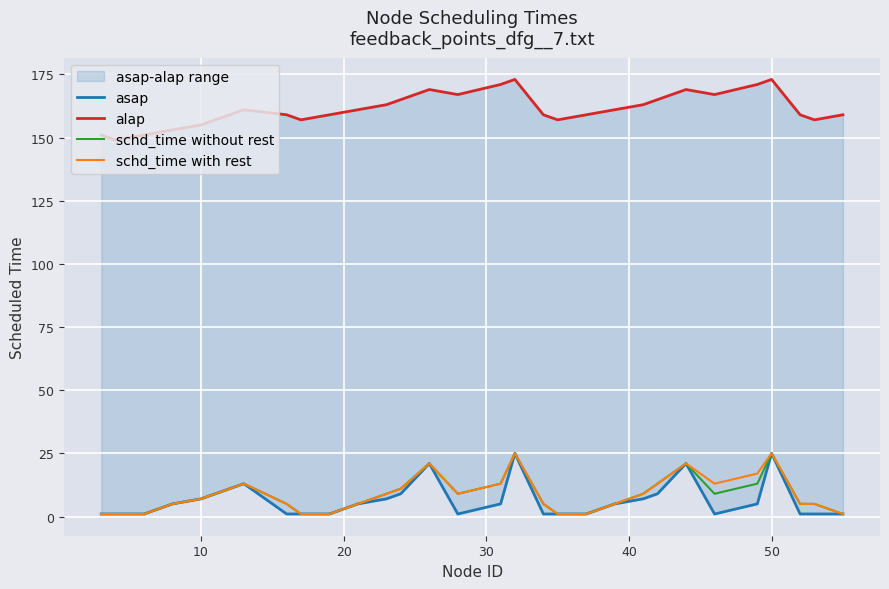

How many data points in asap are less than 5?

14